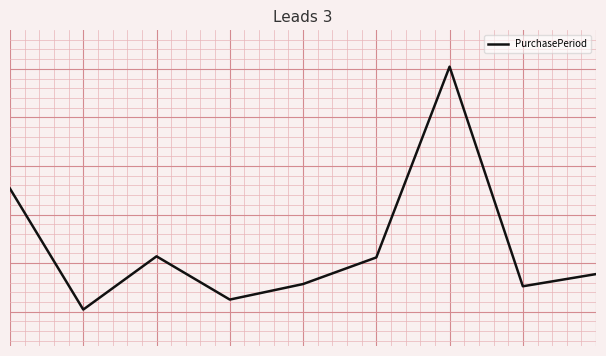

How many interior local peaks (higher than both neighbors) does the data have?

2